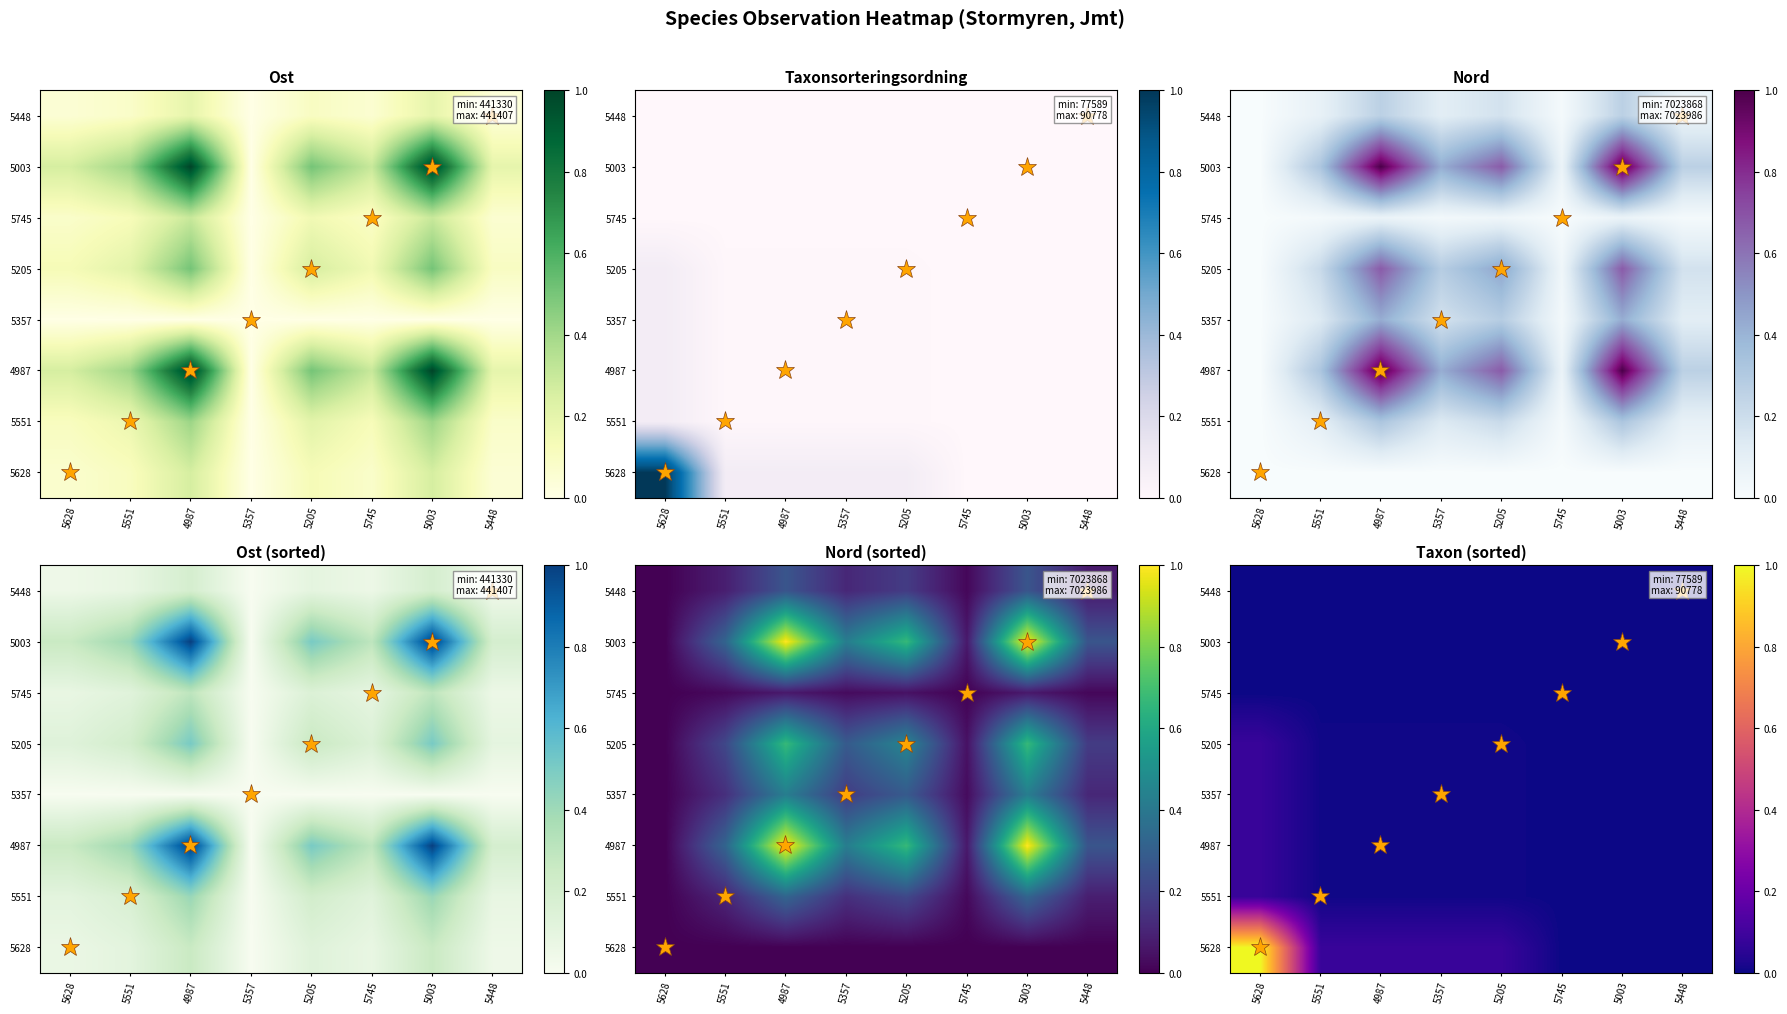

At which category is the sum across all series the highest?

5628